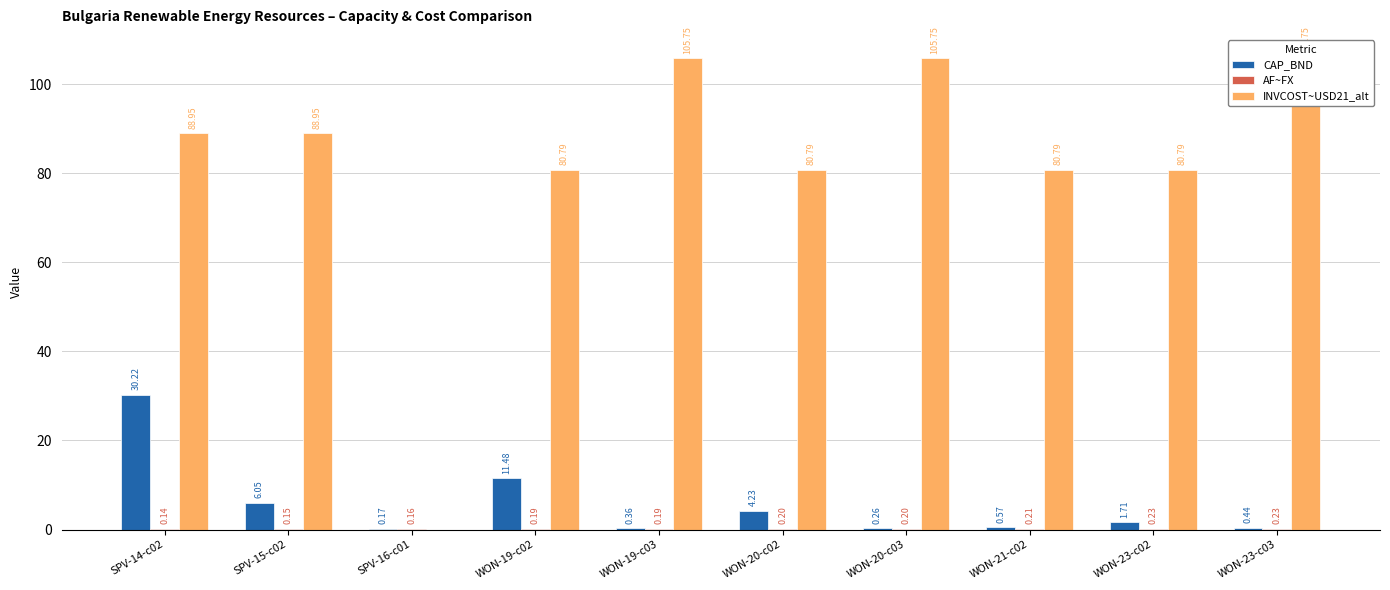

What is the sum of all AF~FX values?

1.9